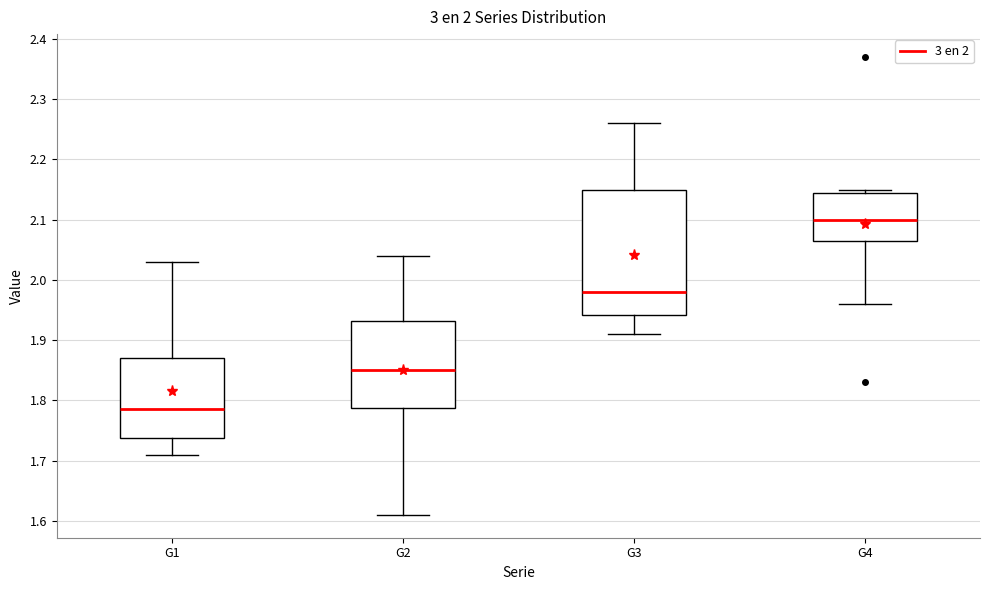

Reading left to right, read every box against the y-axis: the position of its median line, the range the box covers, and the ends of its whiskers. The values are not printed on the chart, so give them approximately, as read against the axis.

G1: median 1.79, box 1.74 to 1.87, whiskers 1.71 to 2.03
G2: median 1.85, box 1.79 to 1.93, whiskers 1.61 to 2.04
G3: median 1.98, box 1.94 to 2.15, whiskers 1.91 to 2.26
G4: median 2.10, box 2.07 to 2.15, whiskers 1.96 to 2.15 (just above the box's upper edge)